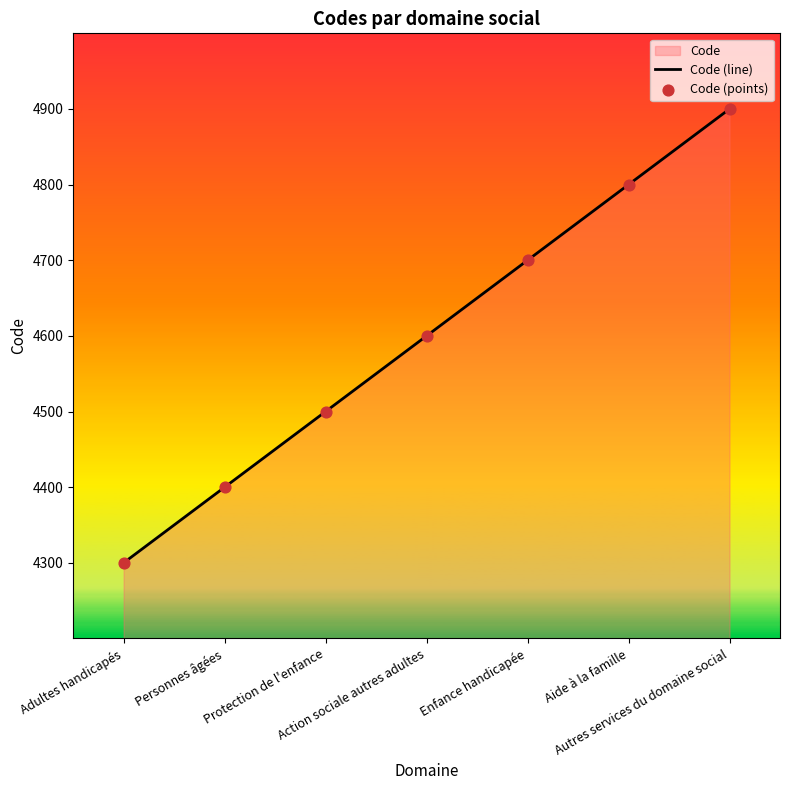

Is the value of Code (points) at Enfance handicapée greater than the value of Code (line) at Autres services du domaine social?

No